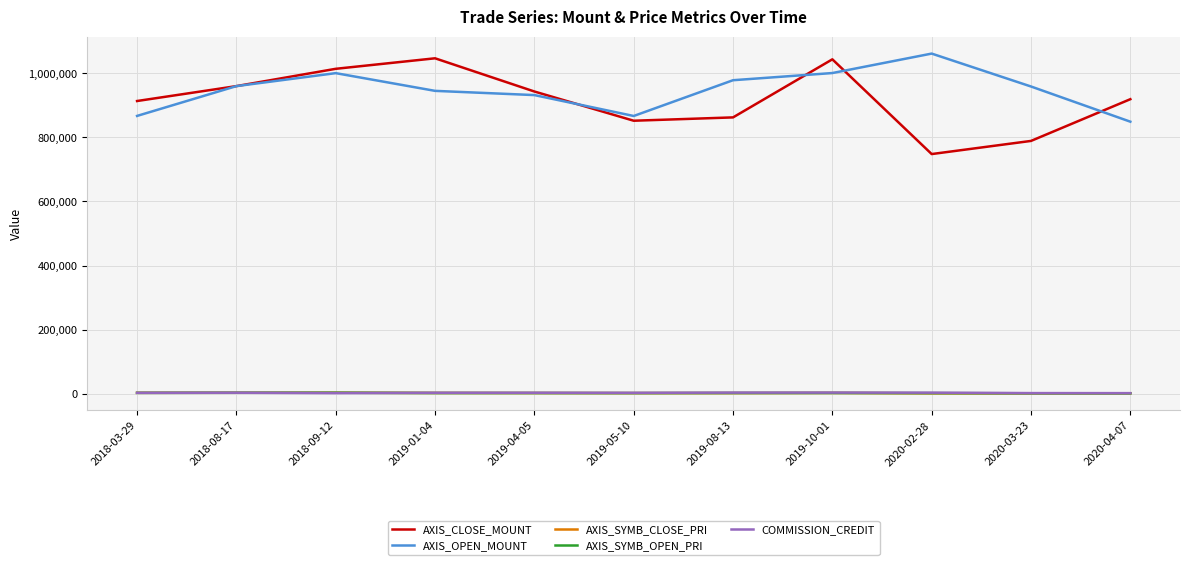

The value of AXIS_CLOSE_MOUNT at 2018-03-29 is 1353169. True or false?

False